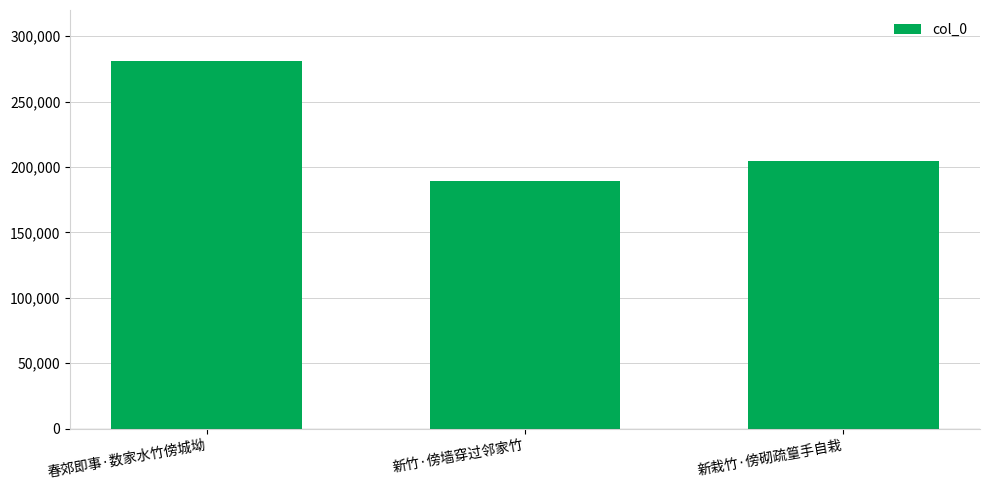

At which label does the data first exceed 204478?

春郊即事·数家水竹傍城坳